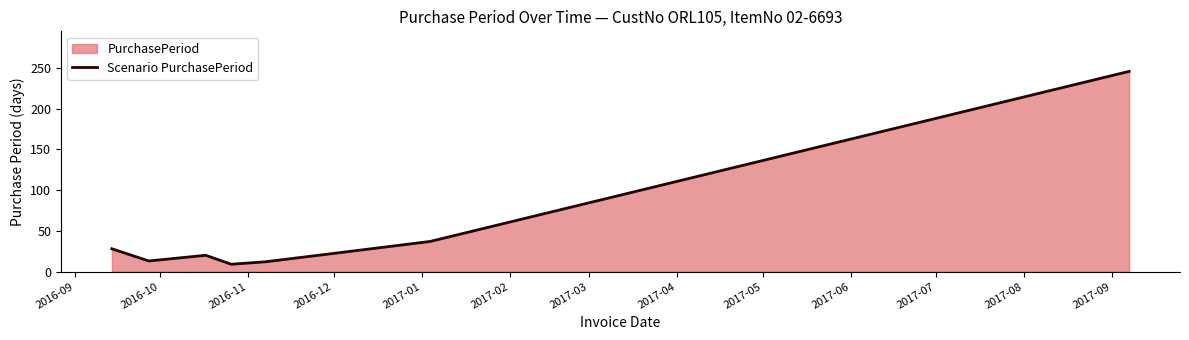

How many data points does each series have?

8